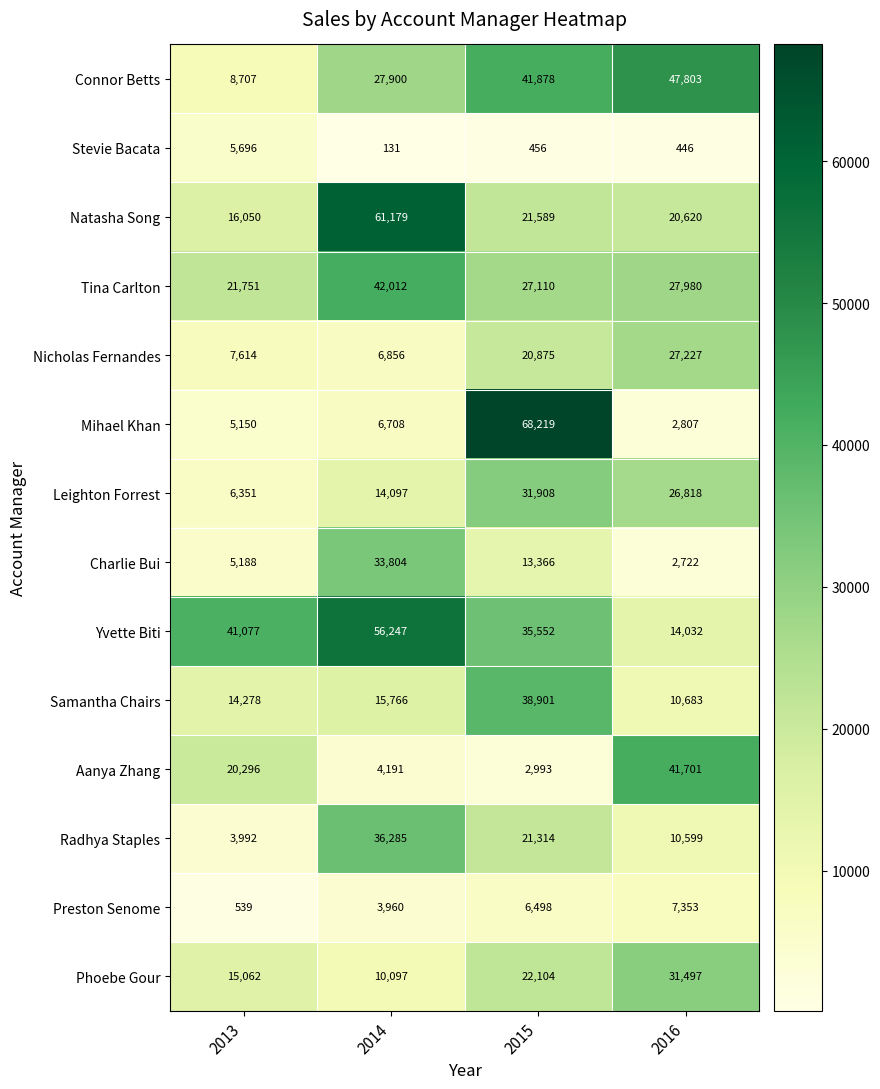

Rank the series by their maximum value, from lowest to highest.

Stevie Bacata, Preston Senome, Nicholas Fernandes, Phoebe Gour, Leighton Forrest, Charlie Bui, Radhya Staples, Samantha Chairs, Aanya Zhang, Tina Carlton, Connor Betts, Yvette Biti, Natasha Song, Mihael Khan